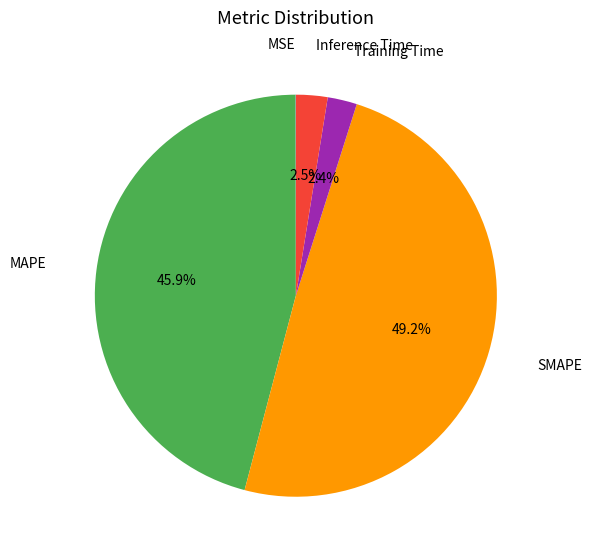

Is there any slice that represents more than half of the pie?

No